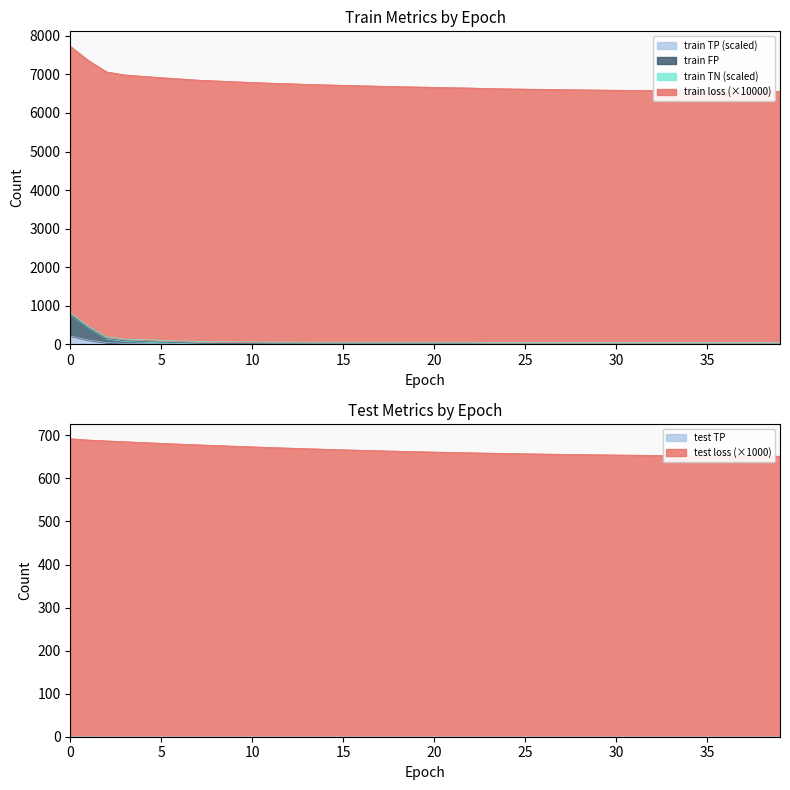

True or false: train TP has a value of 4.4 at 7.

False